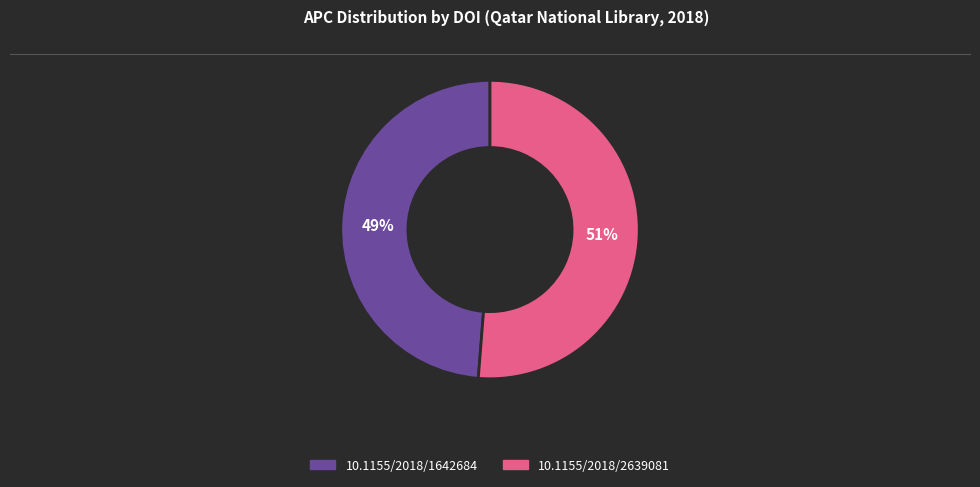

Which slice is the largest?

10.1155/2018/2639081